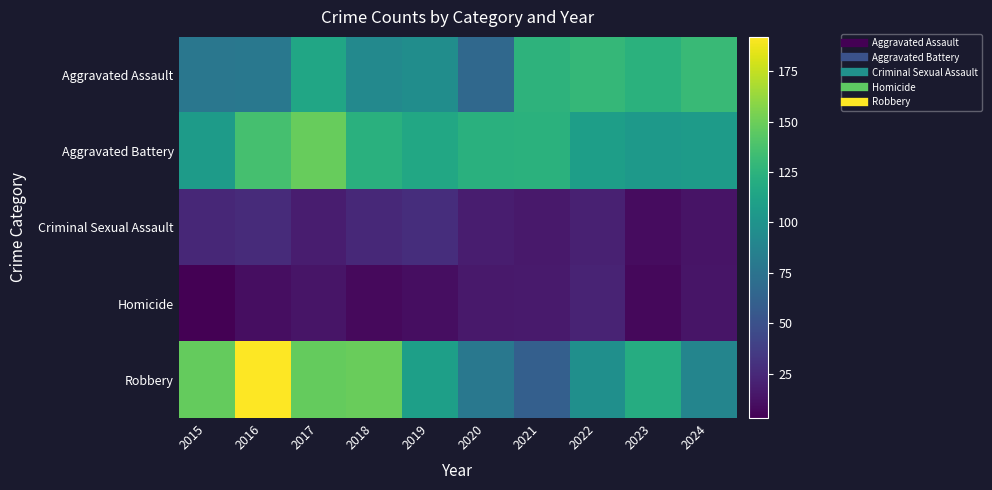

Which series has the largest range (max minus min)?

Robbery